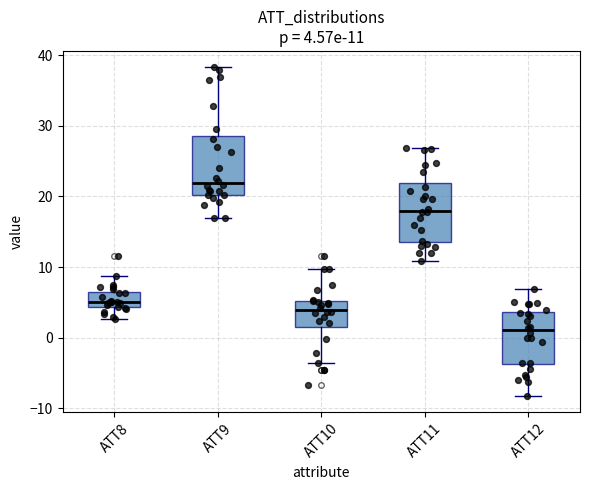

Which box has the highest median line?

ATT9